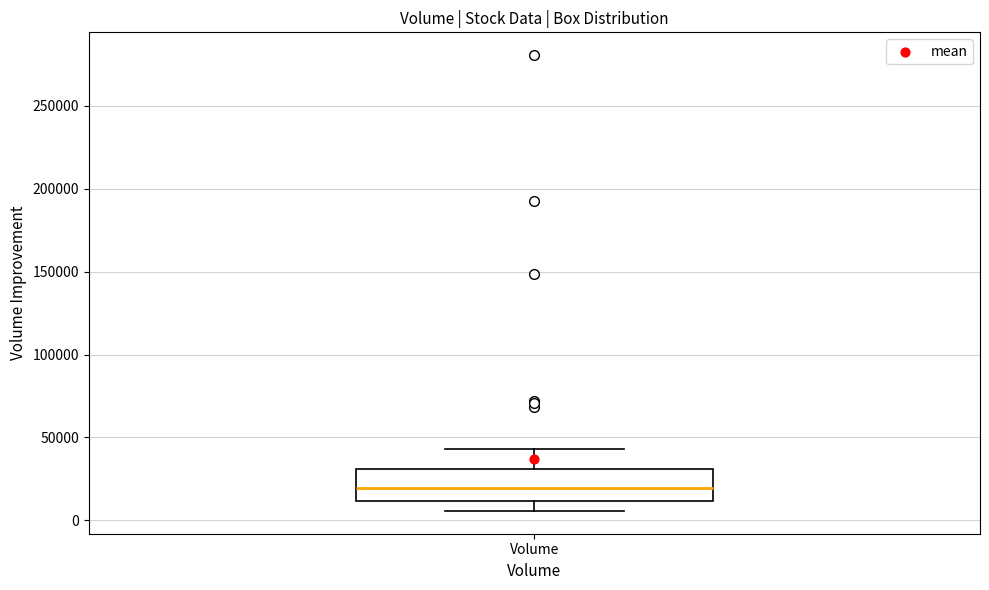

Where does the upper whisker of the box for Volume end on the y-axis? The values are not printed on the chart, so give them approximately, as read against the axis.

45000